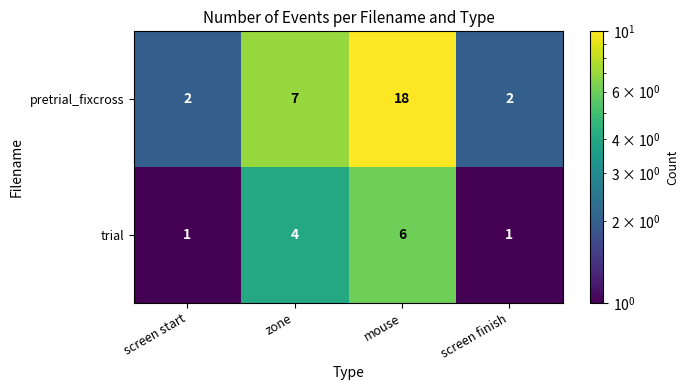

What is the average value of the trial series?

3